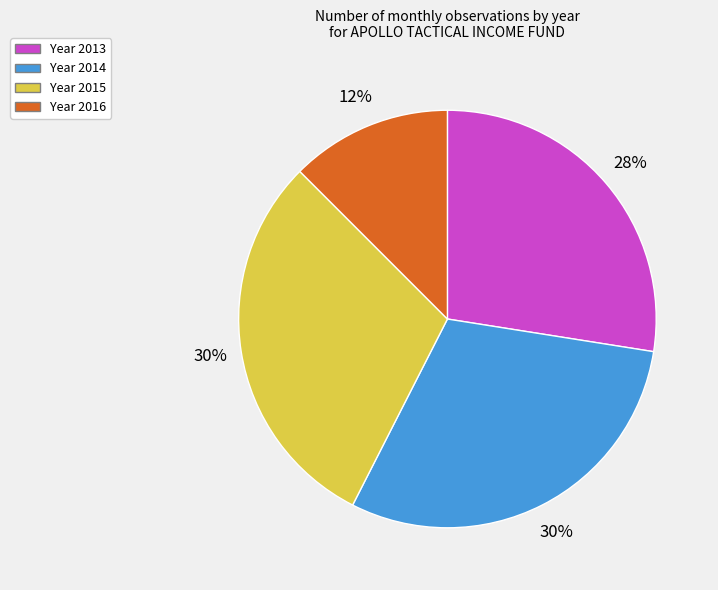

Is there a majority slice in this chart?

No